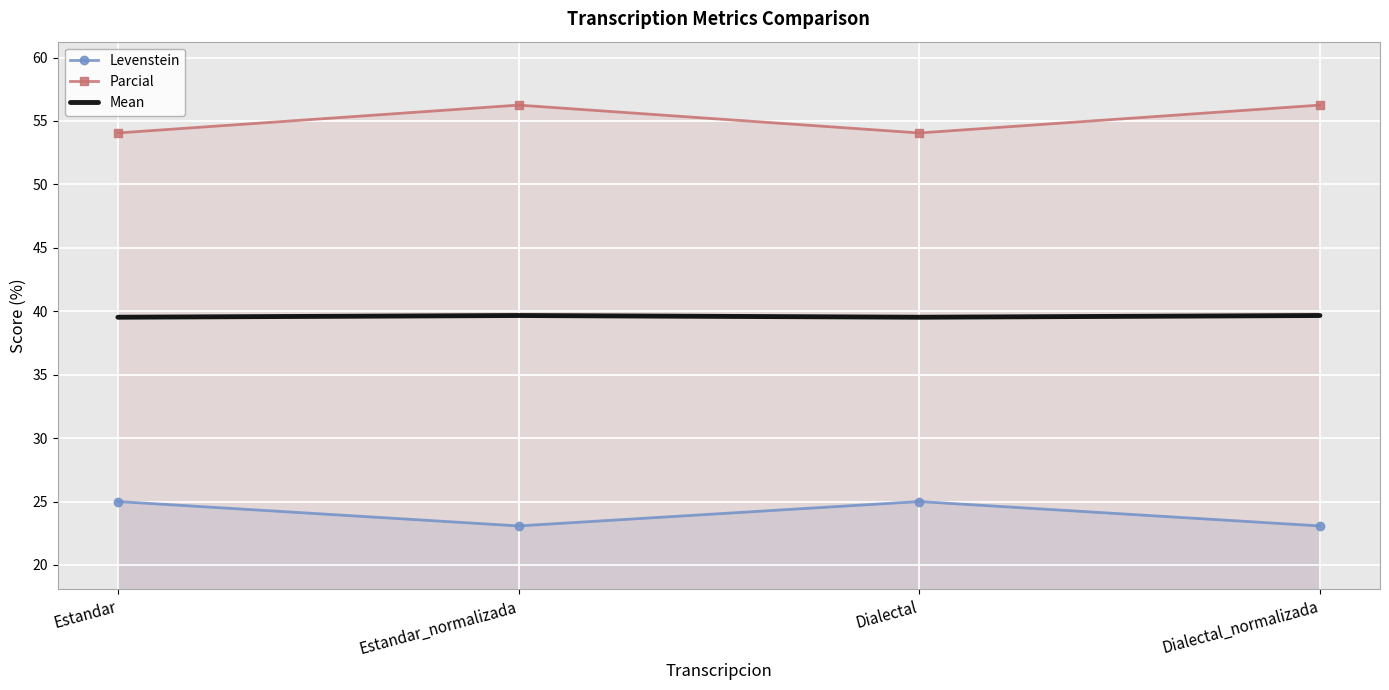

Reading left to right, transcribe all the data shown in this chart.

Levenstein: Estandar=25.0	Estandar_normalizada=23.1	Dialectal=25.0	Dialectal_normalizada=23.1
Parcial: Estandar=54.1	Estandar_normalizada=56.2	Dialectal=54.1	Dialectal_normalizada=56.2
Mean: Estandar=39.5	Estandar_normalizada=39.7	Dialectal=39.5	Dialectal_normalizada=39.7